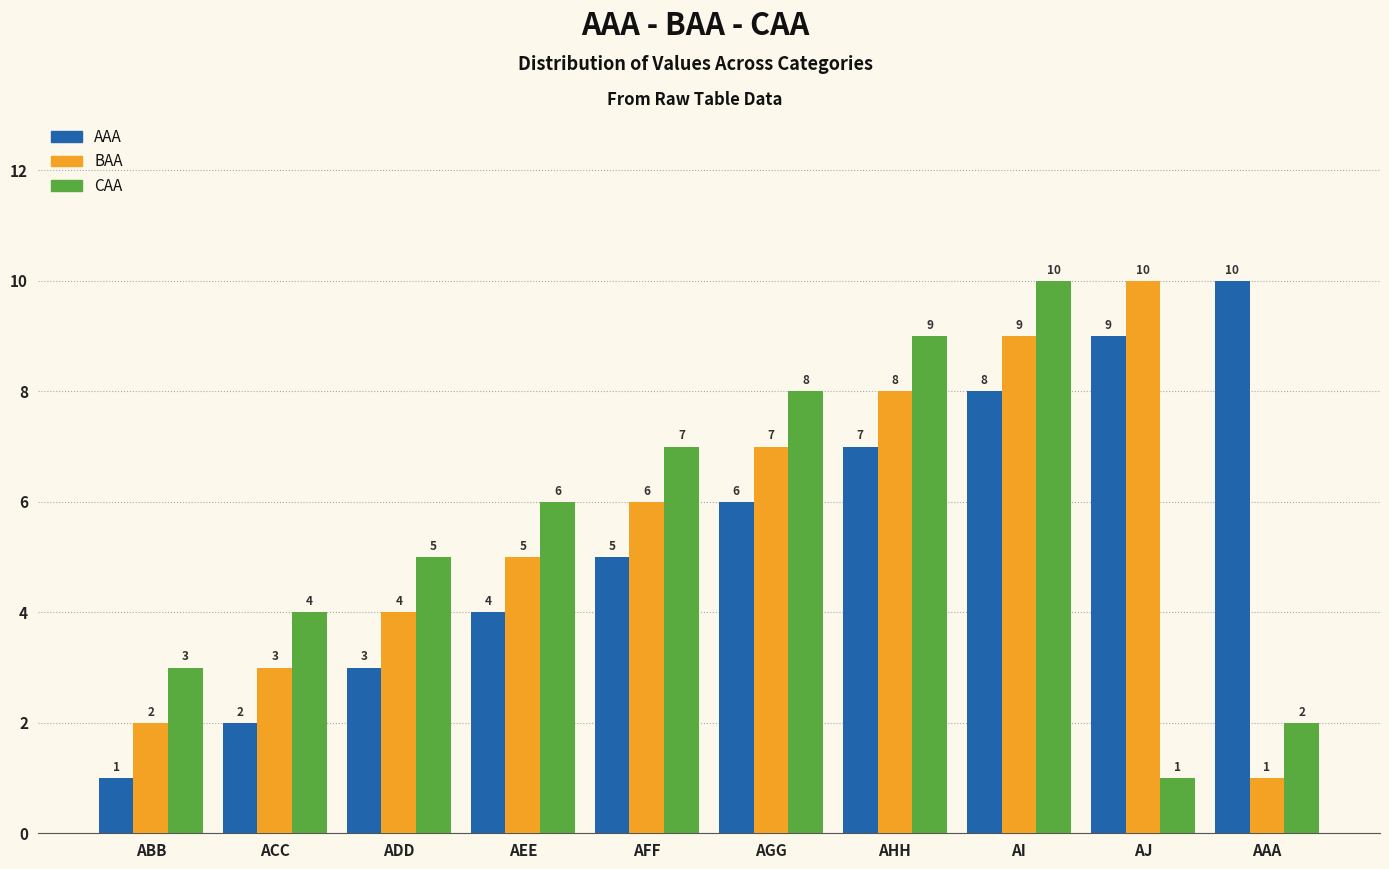

How many BAA values are between 3 and 8?

6